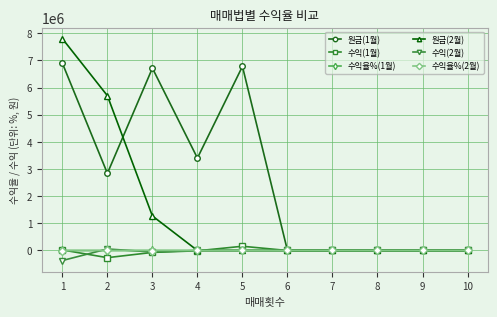

The value of 원금(1월) at 9 is 0.0. True or false?

True